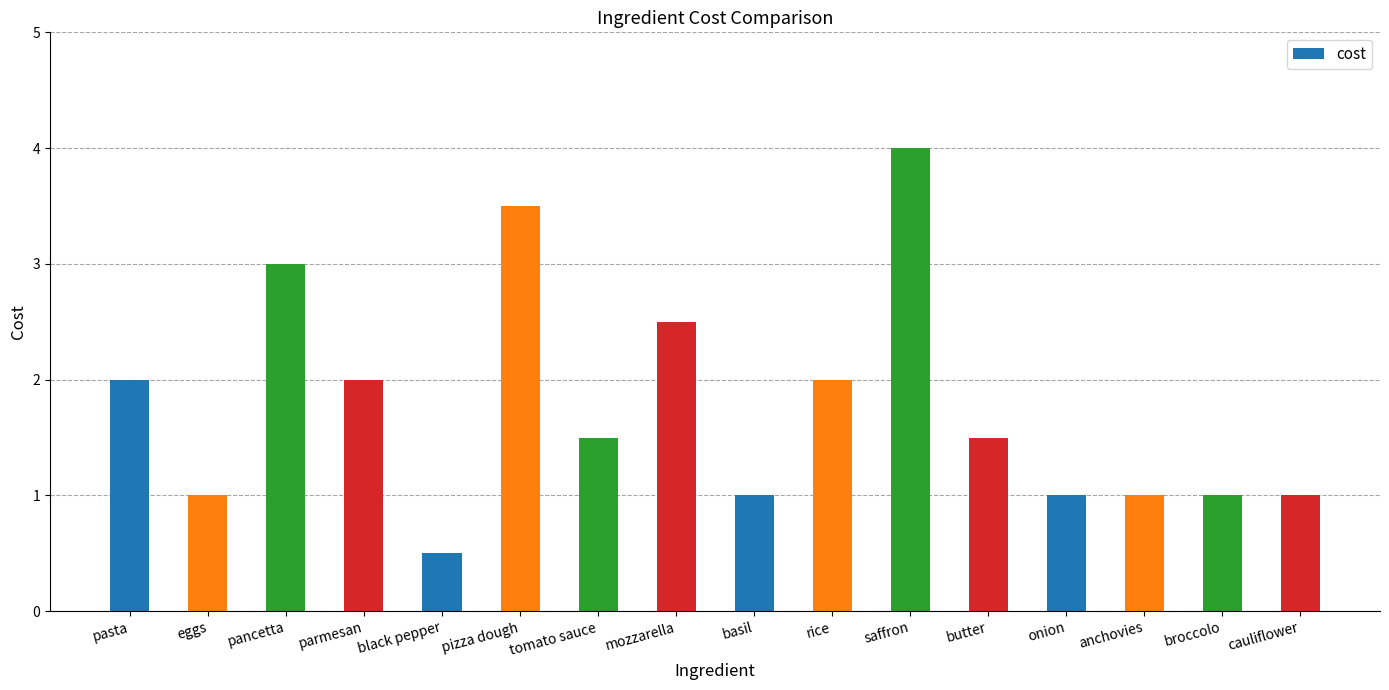

Reading right to left, extract all data points from this chart.

cauliflower=1.0	broccolo=1.0	anchovies=1.0	onion=1.0	butter=1.5	saffron=4.0	rice=2.0	basil=1.0	mozzarella=2.5	tomato sauce=1.5	pizza dough=3.5	black pepper=0.5	parmesan=2.0	pancetta=3.0	eggs=1.0	pasta=2.0